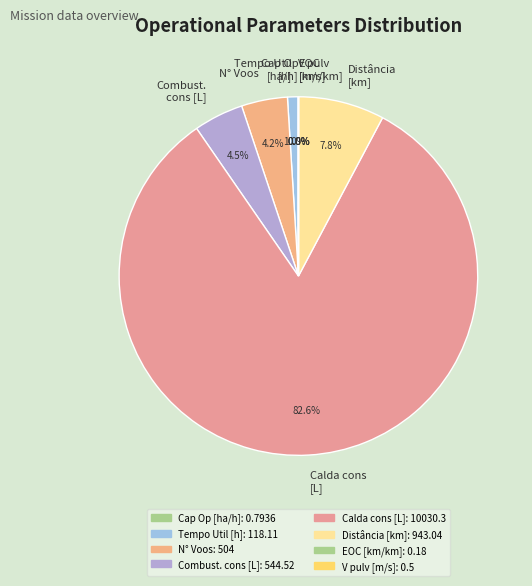

Does Combust. cons [L] account for over 50% of the chart?

No